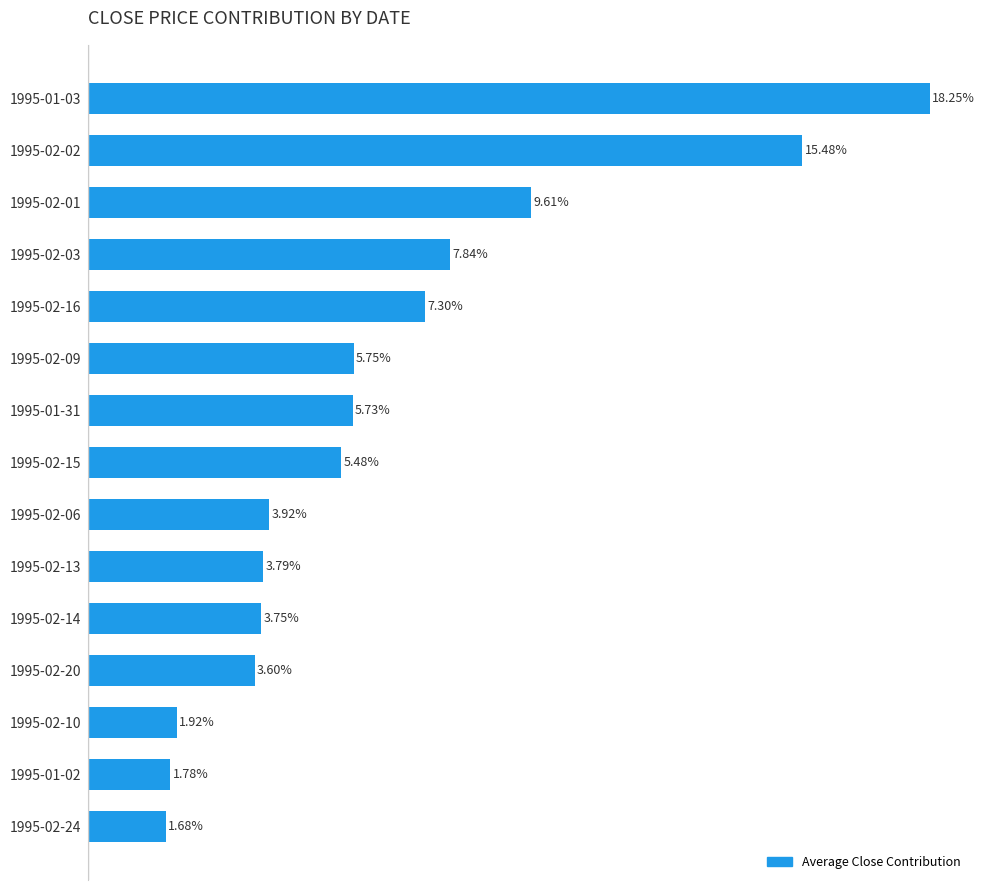

List the labels in order of value, smallest first.

1995-02-24, 1995-01-02, 1995-02-10, 1995-02-20, 1995-02-14, 1995-02-13, 1995-02-06, 1995-02-15, 1995-01-31, 1995-02-09, 1995-02-16, 1995-02-03, 1995-02-01, 1995-02-02, 1995-01-03